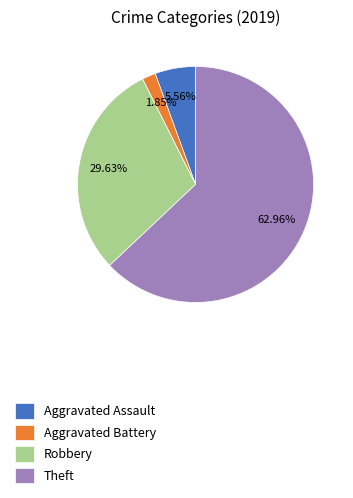

Between Robbery and Theft, which is larger?

Theft